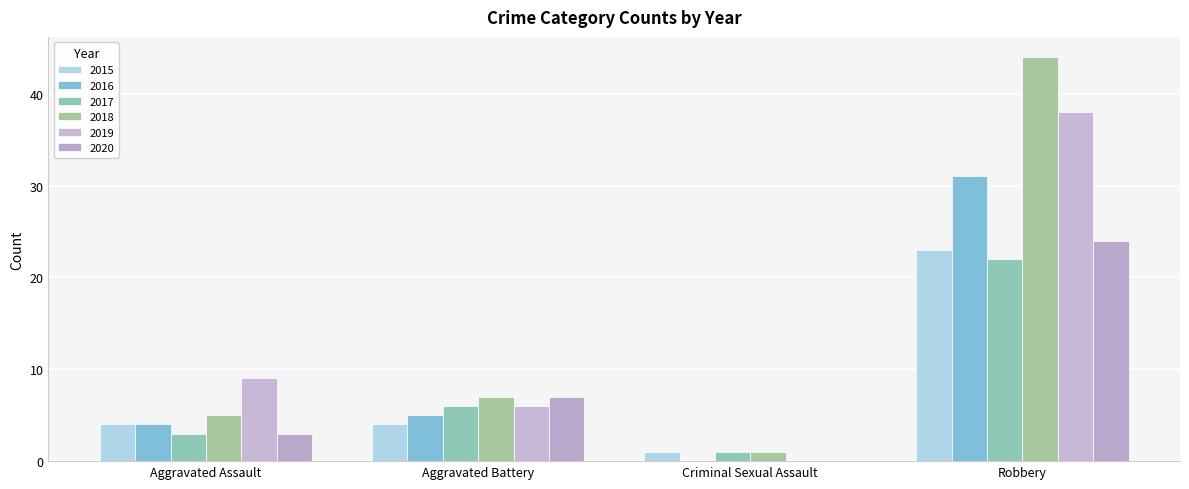

What is the sum of the 2018 values at Criminal Sexual Assault and Robbery?

45